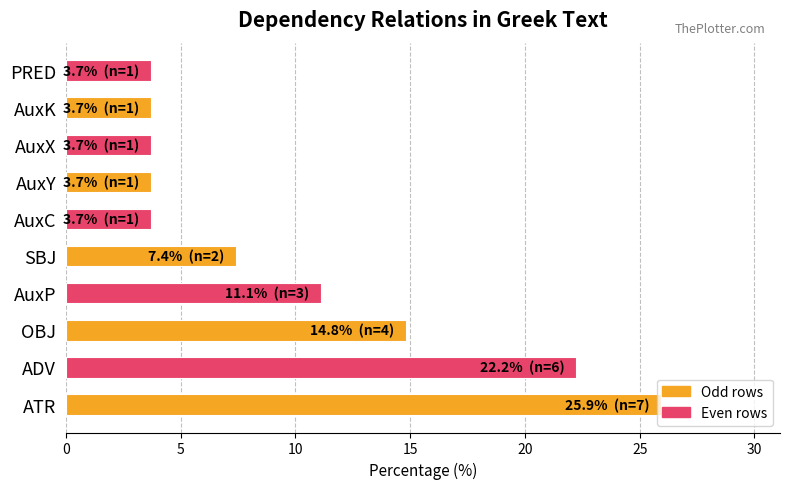

What is the change in value from OBJ to AuxX?

-11.1